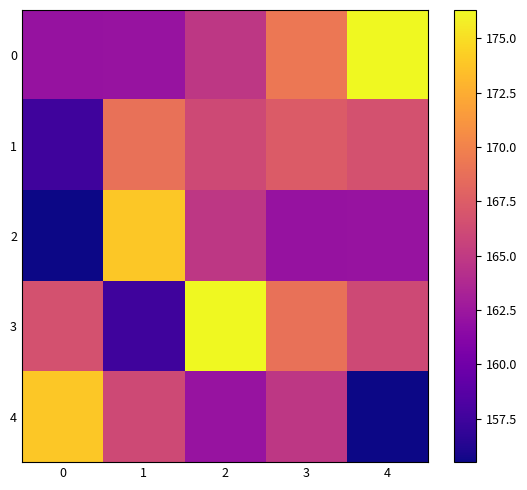

Which series changed the most between 0 and 2?

4